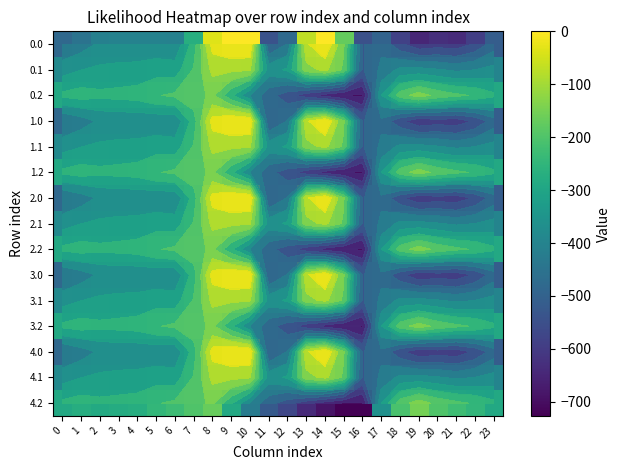

What is the sum of all 1.2 values?

-8511.0